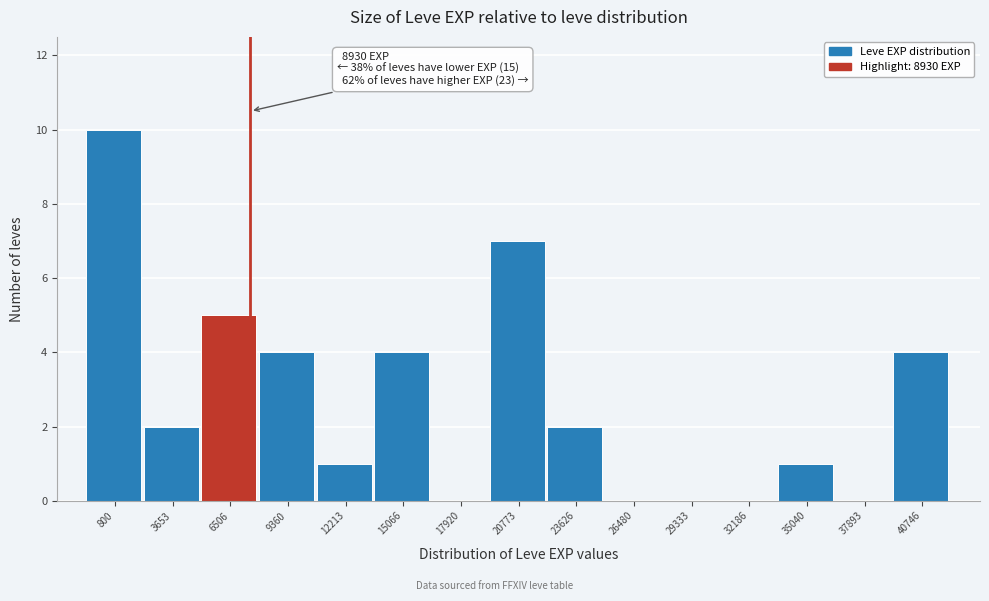

Reading right to left, what are all the values shown in this chart?

40746=4	37893=0	35040=1	32186=0	29333=0	26480=0	23626=2	20773=7	17920=0	15066=4	12213=1	9360=4	6506=5	3653=2	800=10